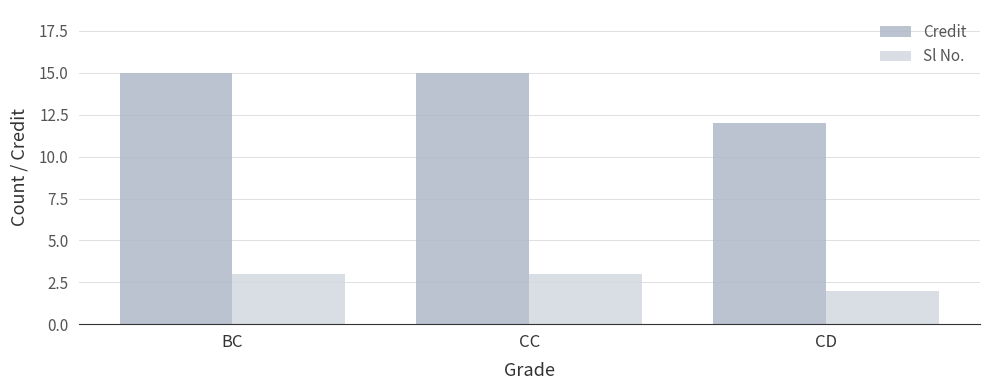

What is the approximate value of Credit at CD?

12